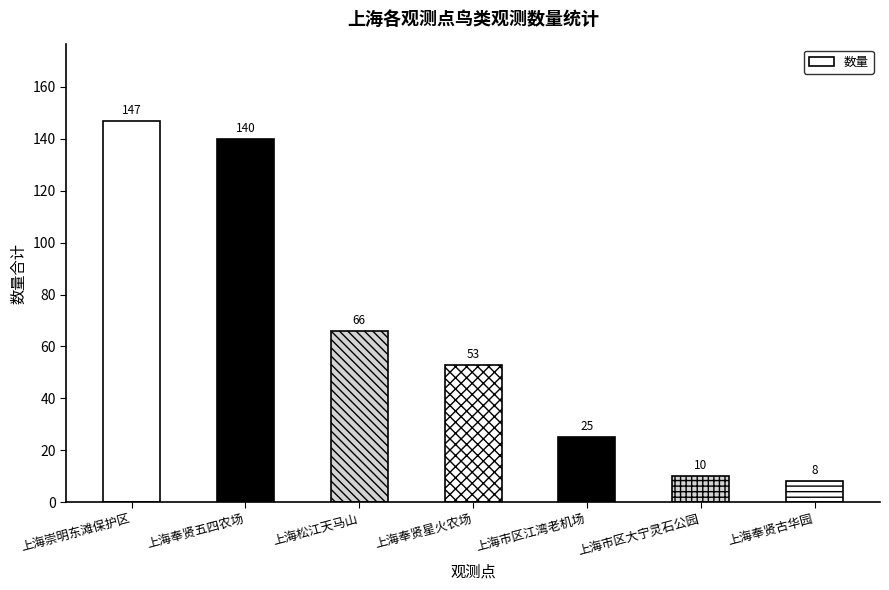

What is the ratio of the value at 上海崇明东滩保护区 to the value at 上海市区江湾老机场?

5.9